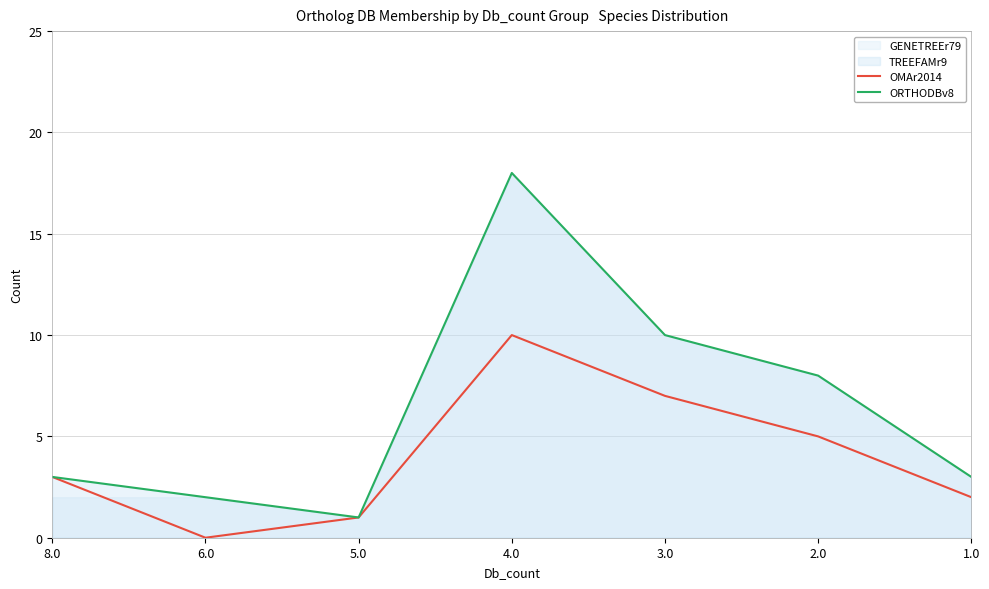

How many data points in ORTHODBv8 are less than 3?

2